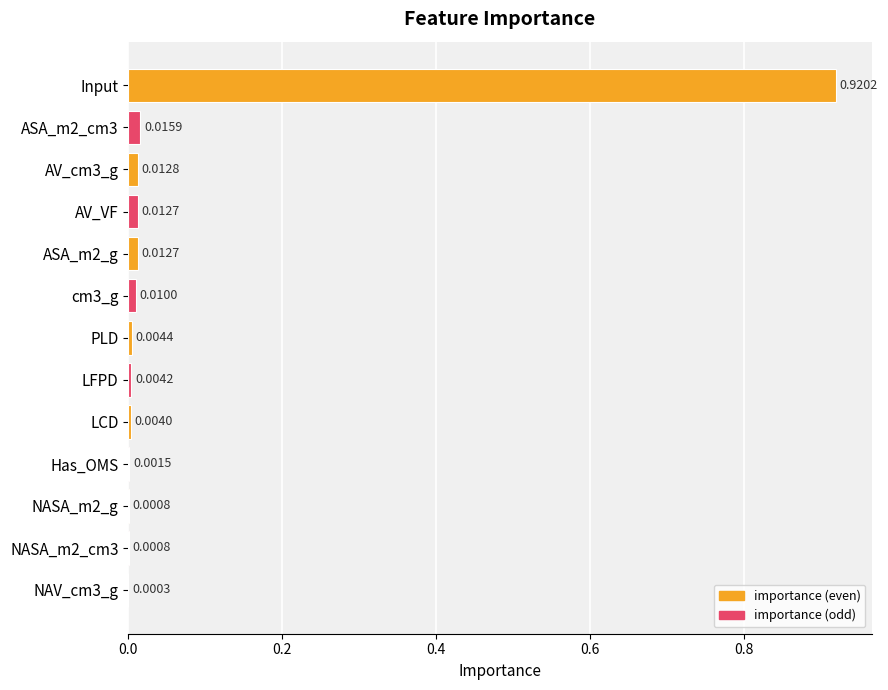

What is the sum of all values?

1.0